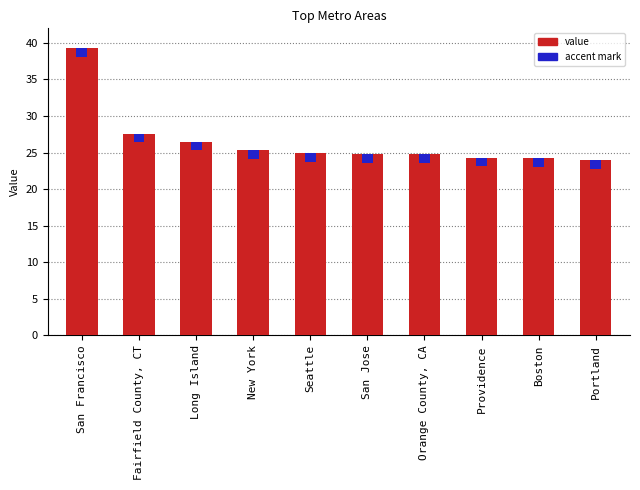

At which category does the chart reach its minimum across all series?

Portland